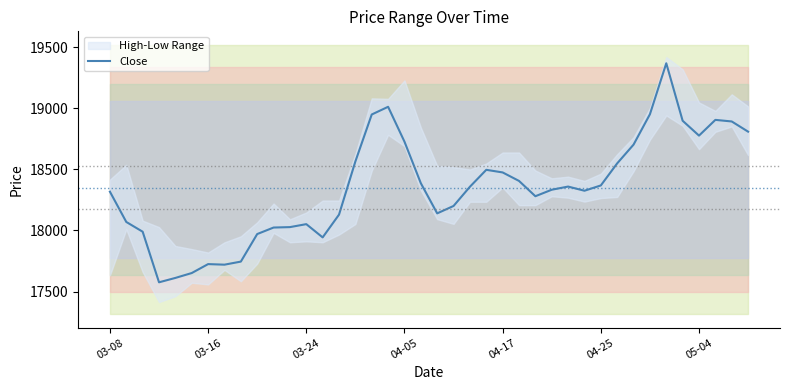

What is the difference between the maximum and minimum values?

1792.4